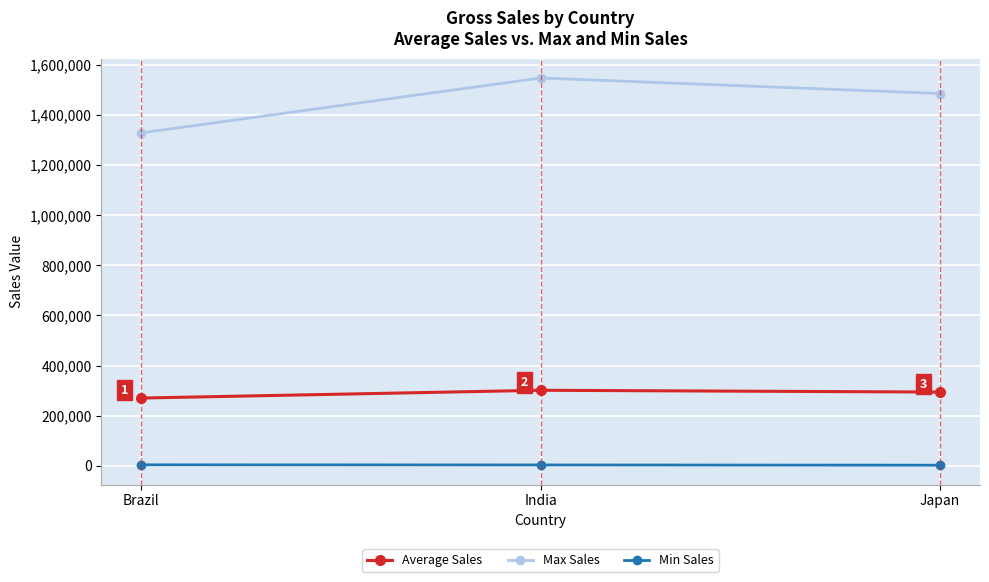

What is the sum of all Max Sales values?

4362050.0